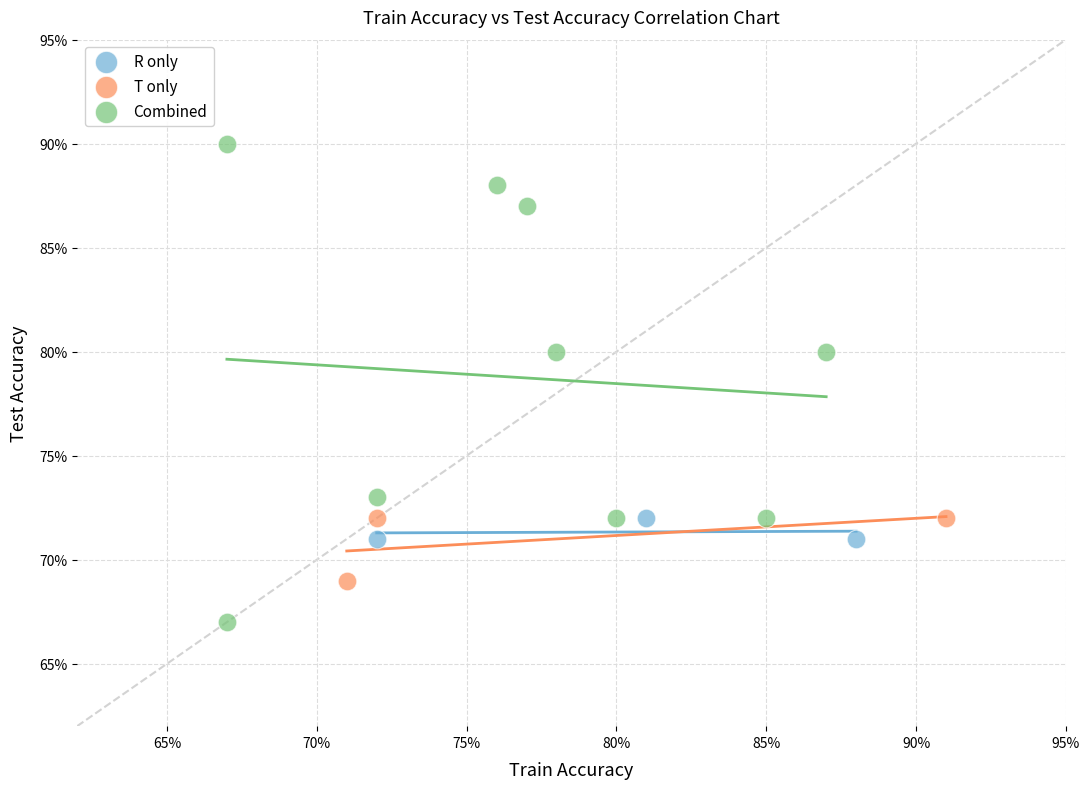

Which series reaches the maximum Y coordinate?

Combined